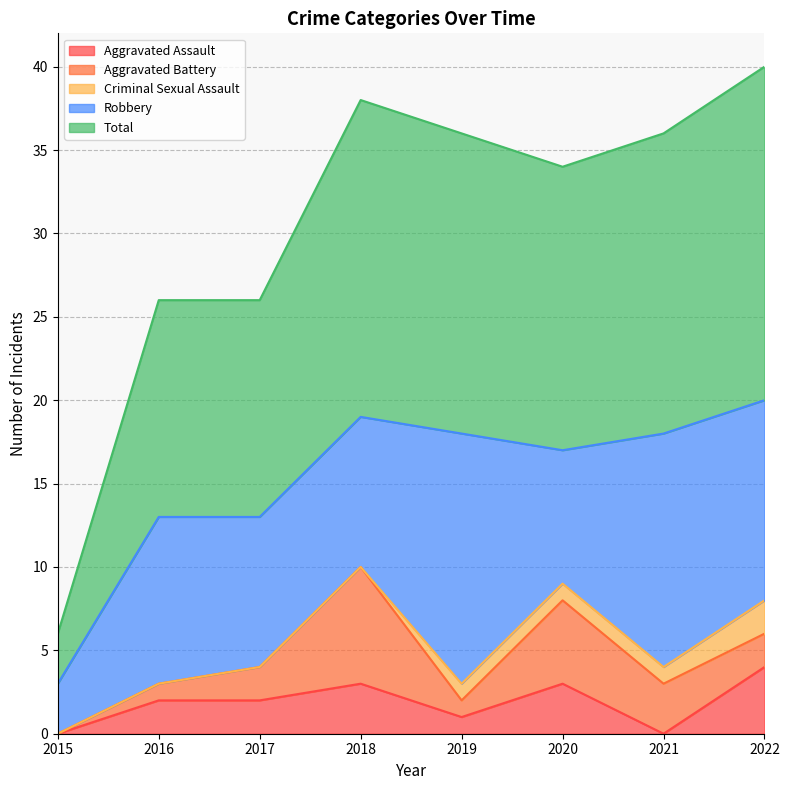

What is the difference between the maximum and minimum values in the Total series?

17